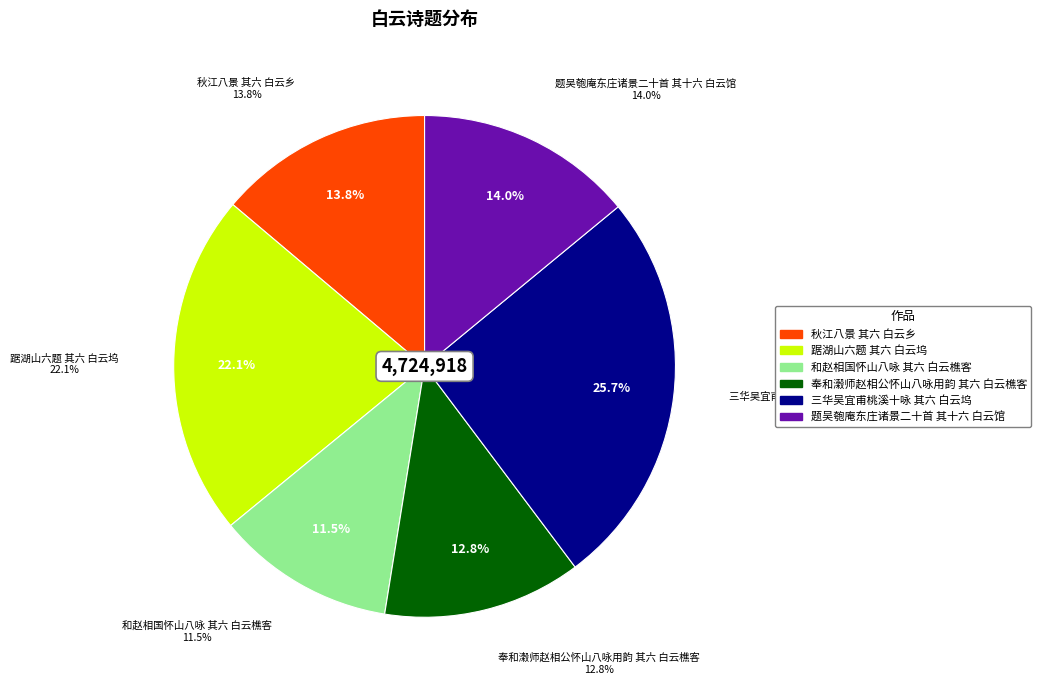

Which slice is the largest?

三华吴宜甫桃溪十咏 其六 白云坞